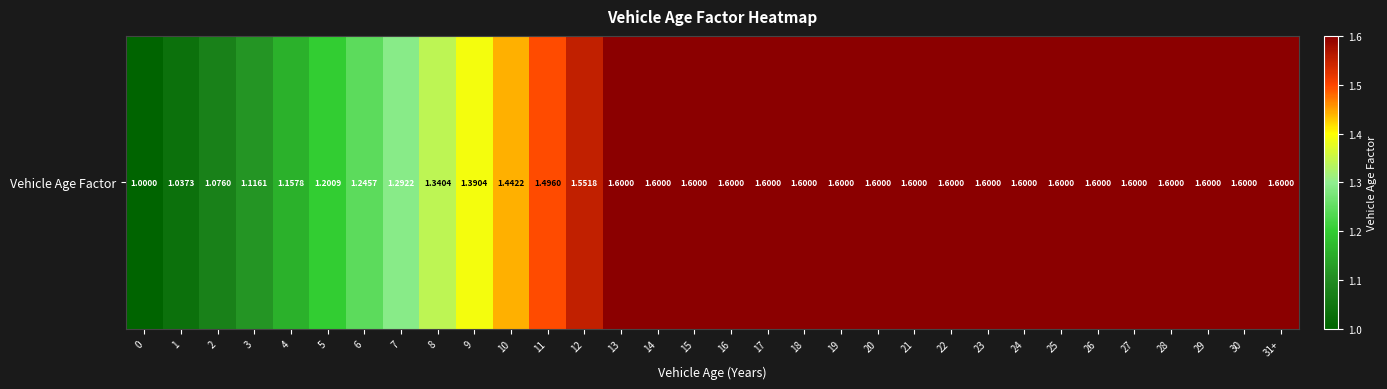

Is it true that the value at 31+ is 1.6?

True